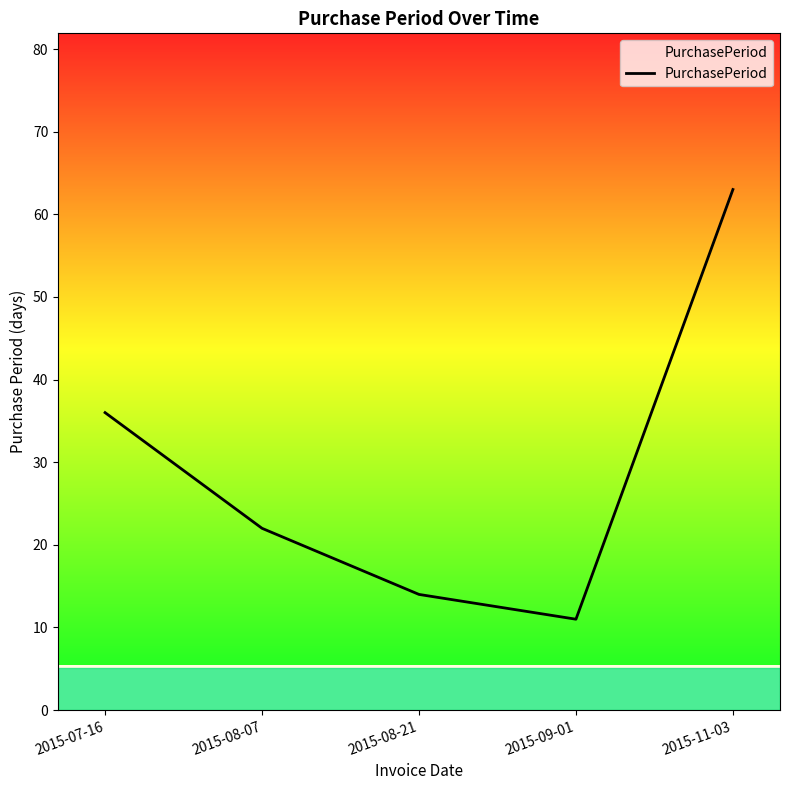

List the labels in order of value, largest first.

2015-11-03, 2015-07-16, 2015-08-07, 2015-08-21, 2015-09-01